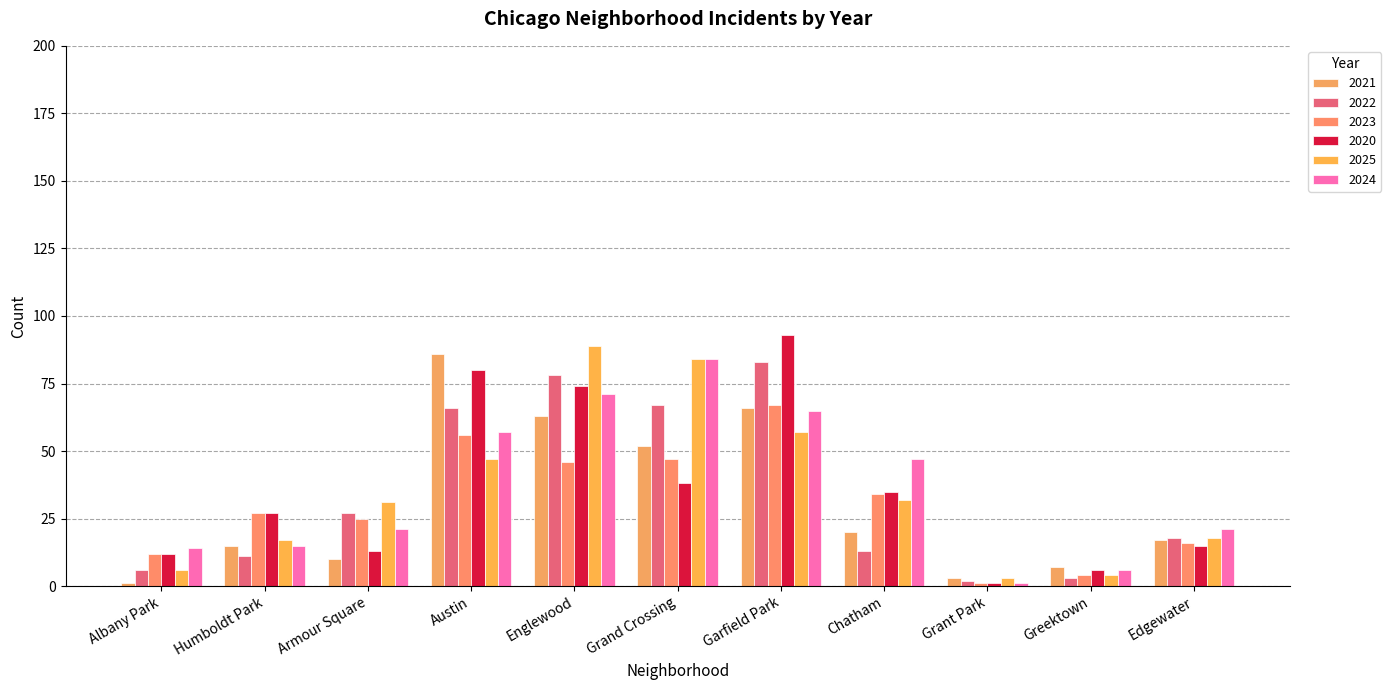

Reading left to right, transcribe all the data shown in this chart.

2021: Albany Park=1	Humboldt Park=15	Armour Square=10	Austin=86	Englewood=63	Grand Crossing=52	Garfield Park=66	Chatham=20	Grant Park=3	Greektown=7	Edgewater=17
2022: Albany Park=6	Humboldt Park=11	Armour Square=27	Austin=66	Englewood=78	Grand Crossing=67	Garfield Park=83	Chatham=13	Grant Park=2	Greektown=3	Edgewater=18
2023: Albany Park=12	Humboldt Park=27	Armour Square=25	Austin=56	Englewood=46	Grand Crossing=47	Garfield Park=67	Chatham=34	Grant Park=1	Greektown=4	Edgewater=16
2020: Albany Park=12	Humboldt Park=27	Armour Square=13	Austin=80	Englewood=74	Grand Crossing=38	Garfield Park=93	Chatham=35	Grant Park=1	Greektown=6	Edgewater=15
2025: Albany Park=6	Humboldt Park=17	Armour Square=31	Austin=47	Englewood=89	Grand Crossing=84	Garfield Park=57	Chatham=32	Grant Park=3	Greektown=4	Edgewater=18
2024: Albany Park=14	Humboldt Park=15	Armour Square=21	Austin=57	Englewood=71	Grand Crossing=84	Garfield Park=65	Chatham=47	Grant Park=1	Greektown=6	Edgewater=21